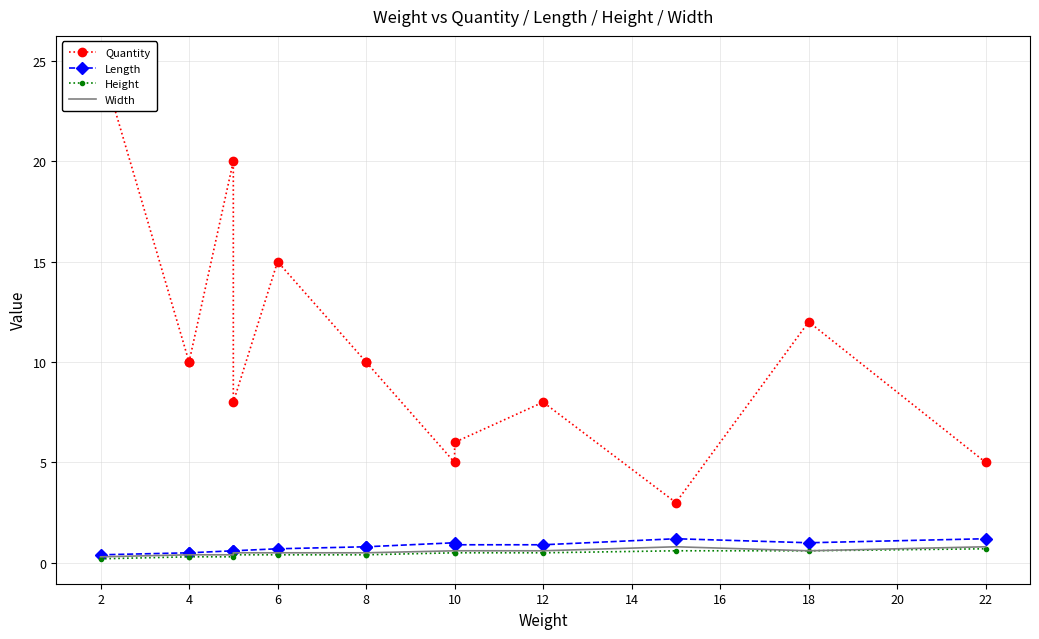

Count the Width values in the range 0 to 1.

14